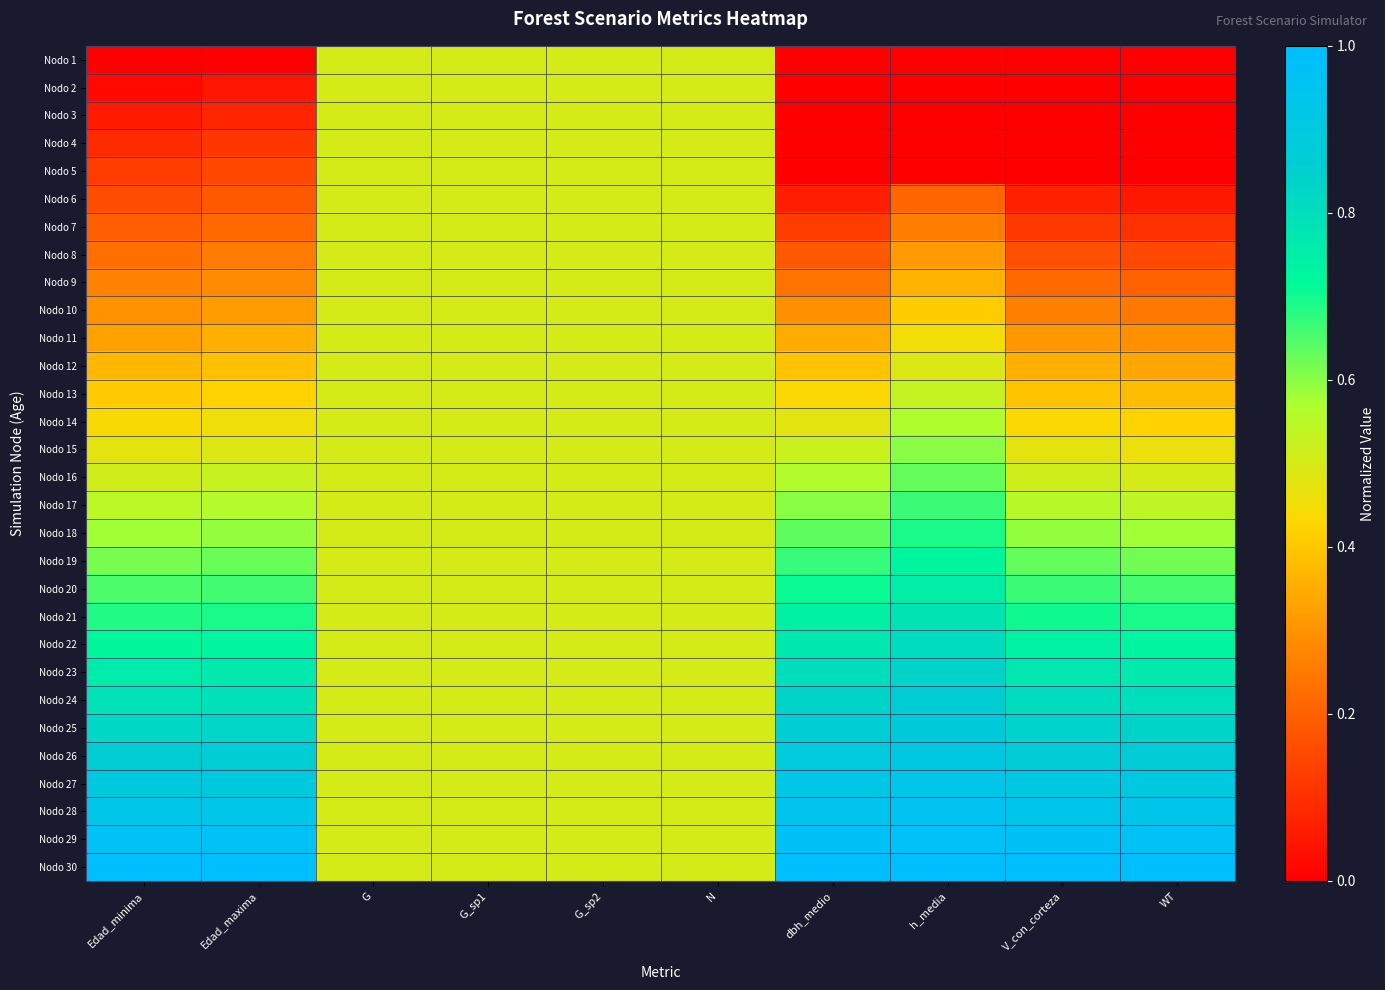

What is the total value across all series at h_media?

16.6